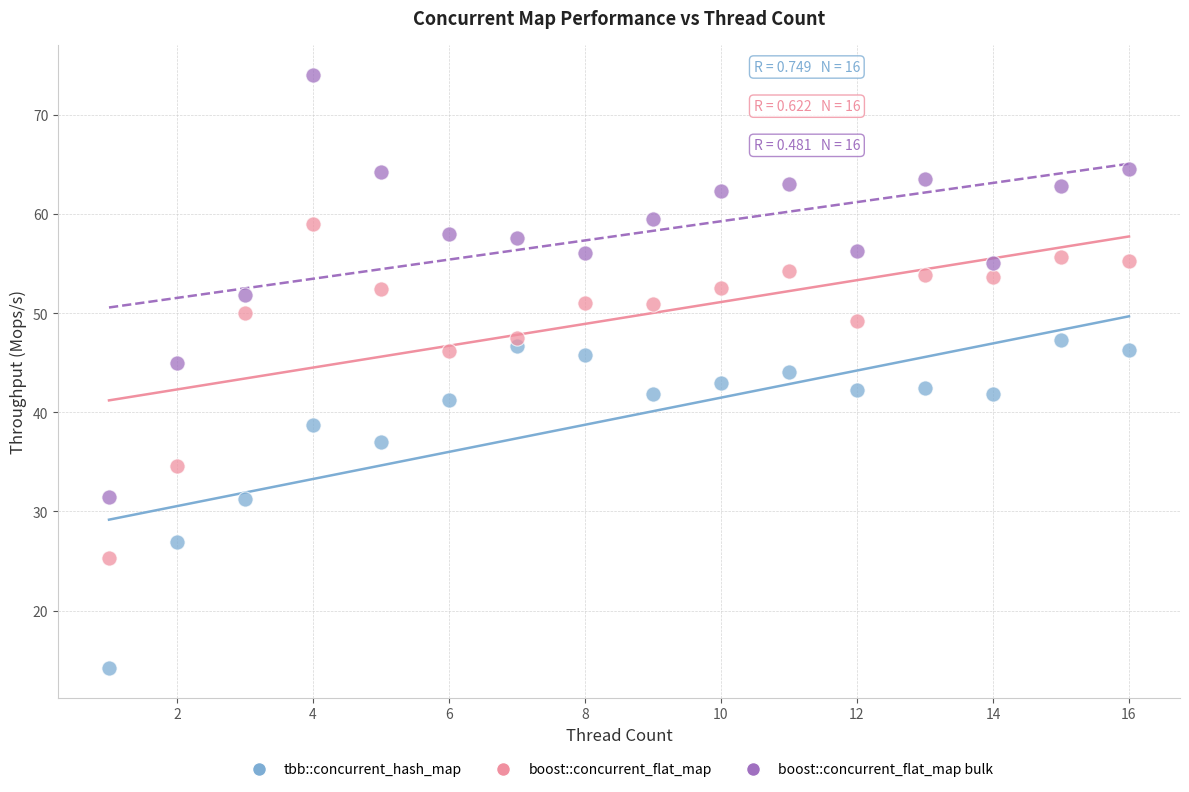

Which series reaches the minimum Y coordinate?

tbb::concurrent_hash_map